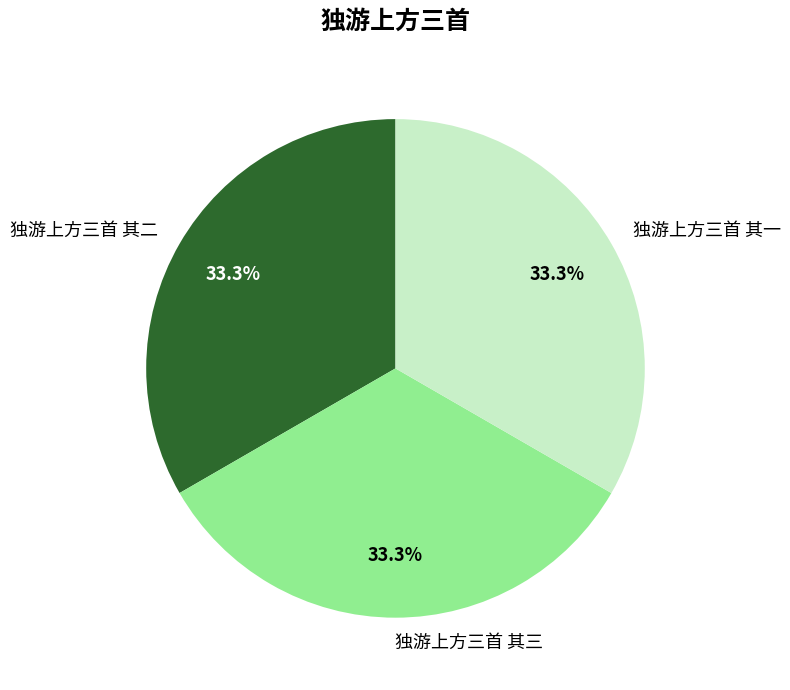

Approximately how many times larger is the value at 独游上方三首 其三 compared to 独游上方三首 其一?

1.0